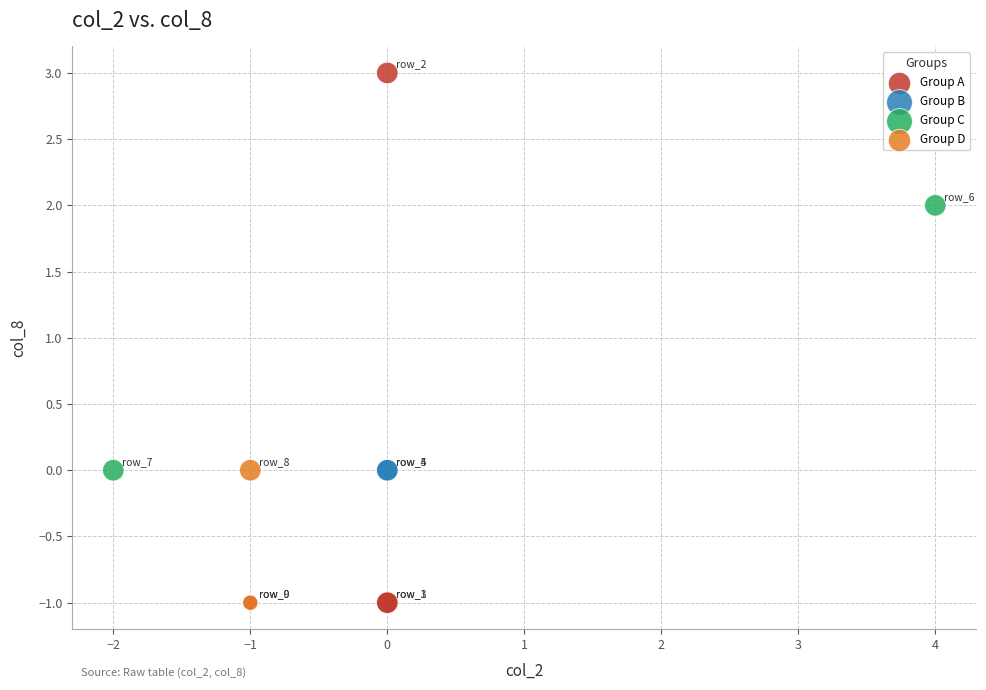

What are all the series names shown in the legend?

Group A, Group B, Group C, Group D